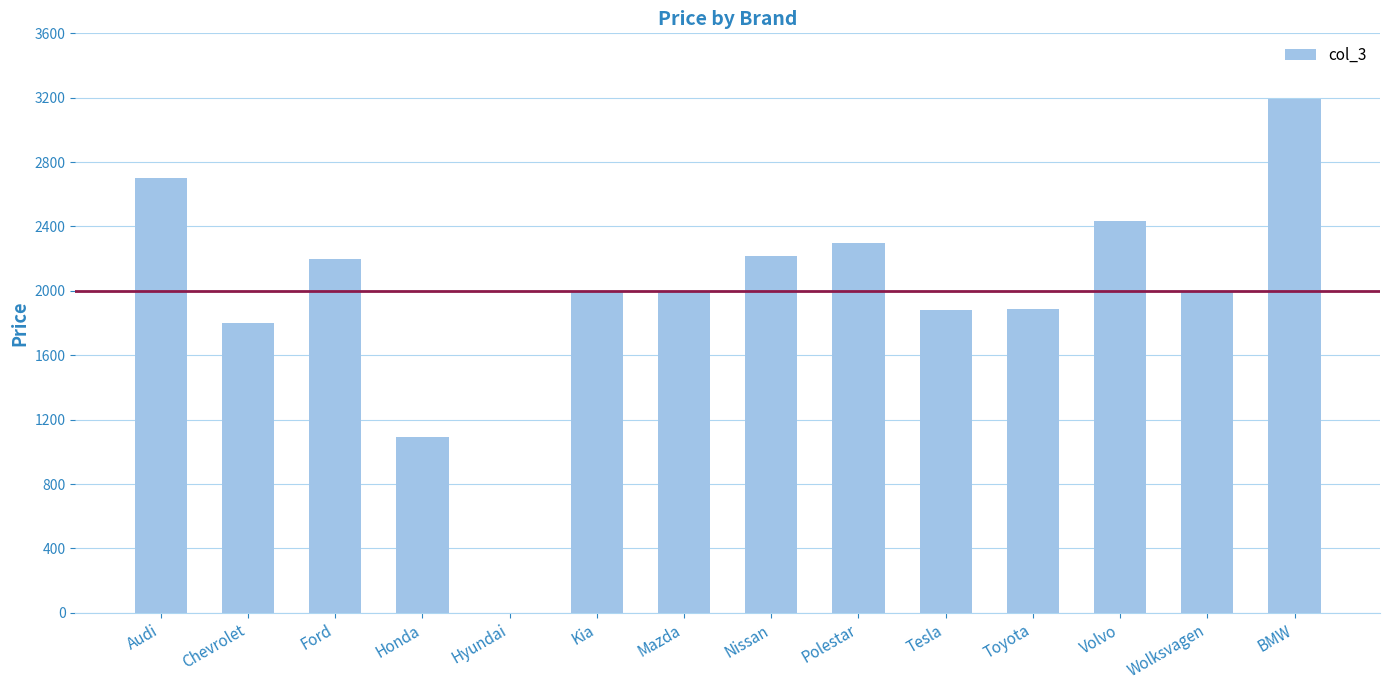

What is the ratio of the value at Volvo to the value at Kia?

1.2